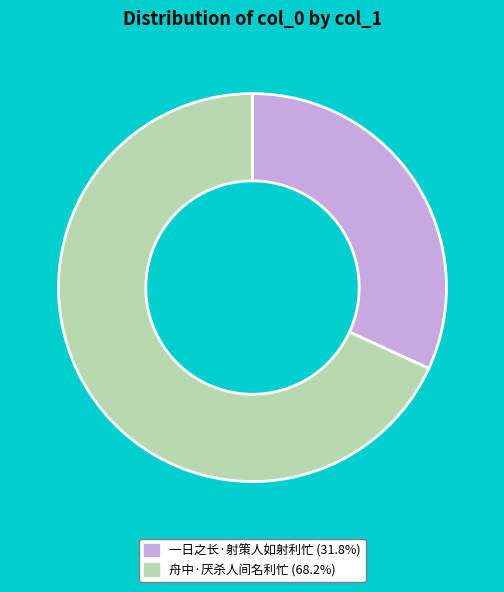

Which category has the biggest portion of the pie?

舟中·厌杀人间名利忙